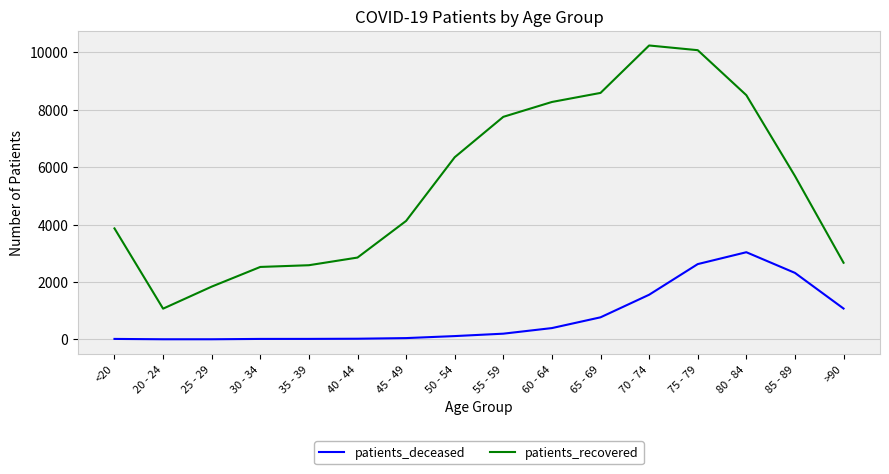

True or false: patients_recovered has a value of 9007 at 50 - 54.

False